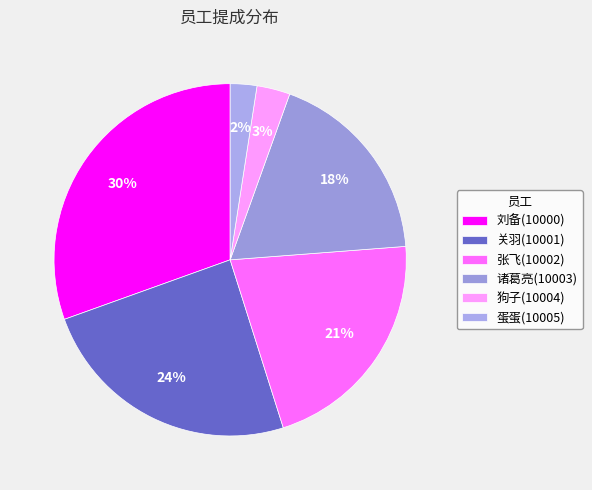

What percentage do 张飞(10002) and 蛋蛋(10005) together represent?

23.8%